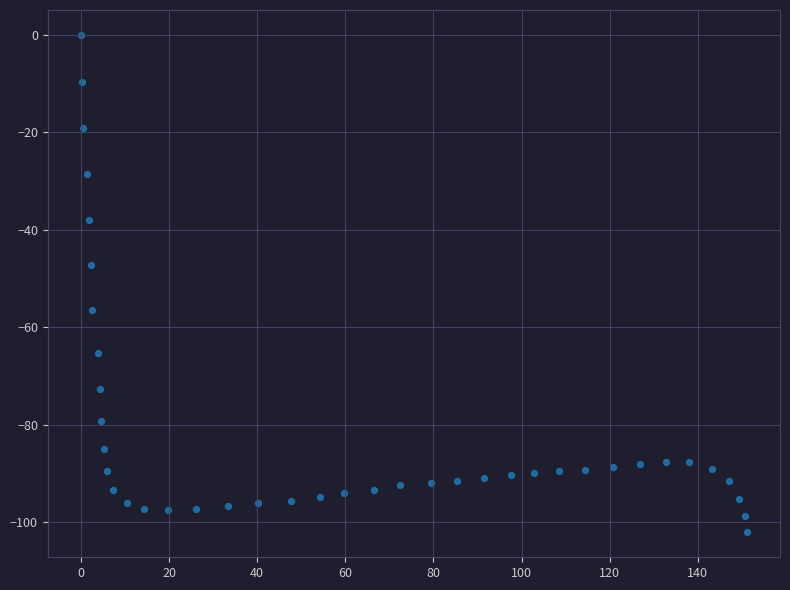

What Y value in the scatter plot is closest to -51?

-47.3